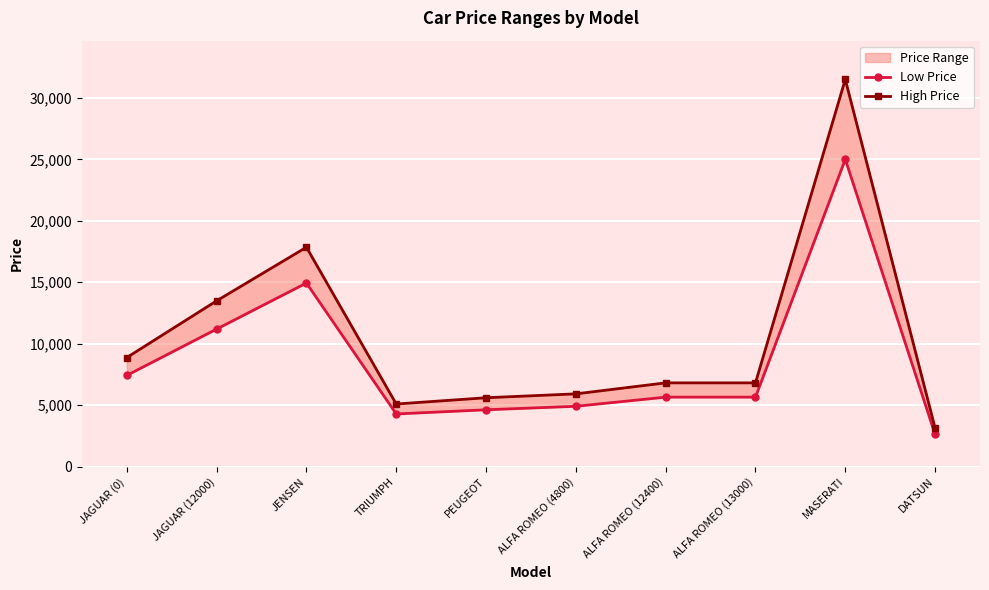

Read the Low Price value at ALFA ROMEO (13000), to the nearest 50.

5650